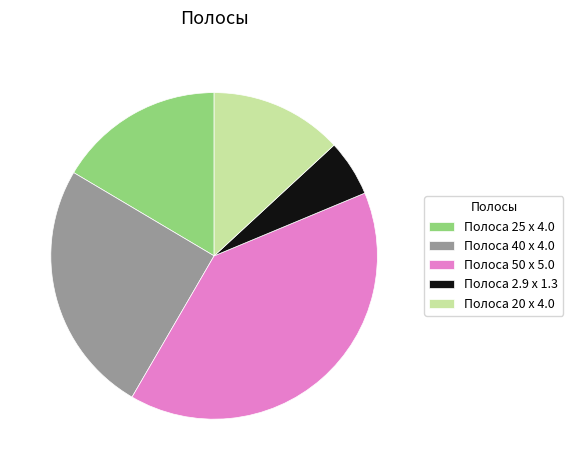

Is the sum of Полоса 50 x 5.0 and Полоса 20 x 4.0 greater than half?

Yes